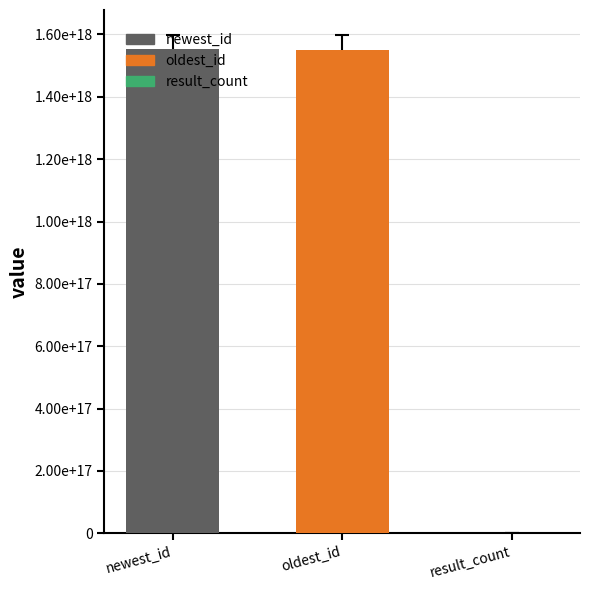

Rank the categories by value from highest to lowest.

newest_id, oldest_id, result_count